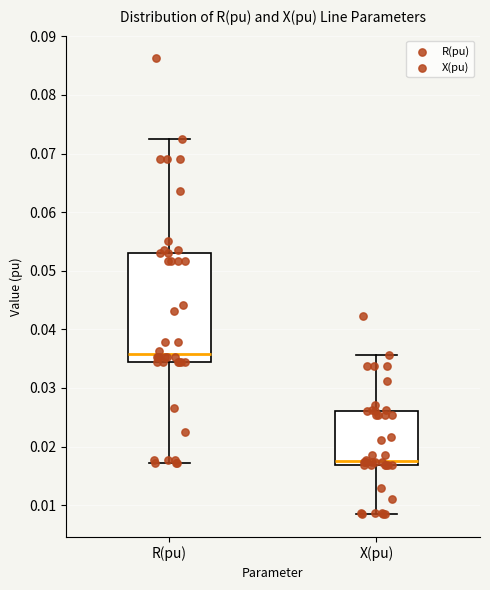

Where does the upper whisker of the box for R(pu) end on the y-axis? The values are not printed on the chart, so give them approximately, as read against the axis.

0.072